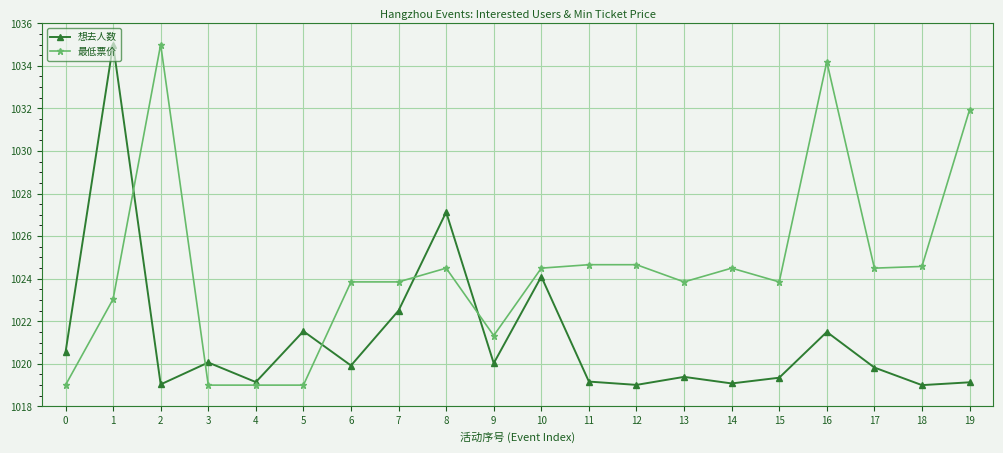

The 想去人数 series shows 1601.3 at 16. True or false?

False